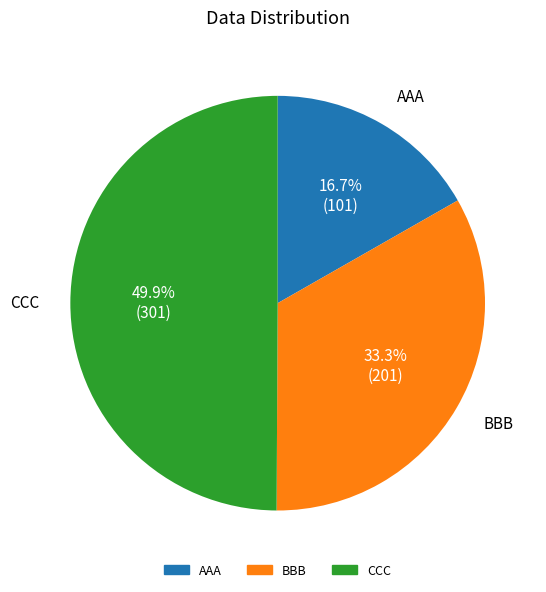

The CCC slice represents 39% of the pie. True or false?

False